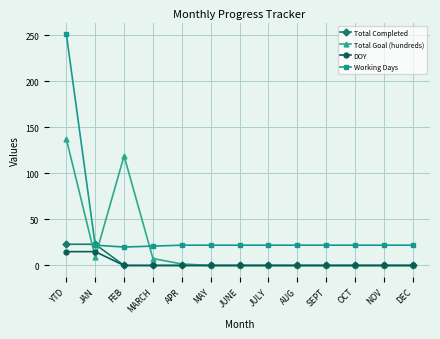

True or false: Total Goal (hundreds) and Working Days cross at least once.

True